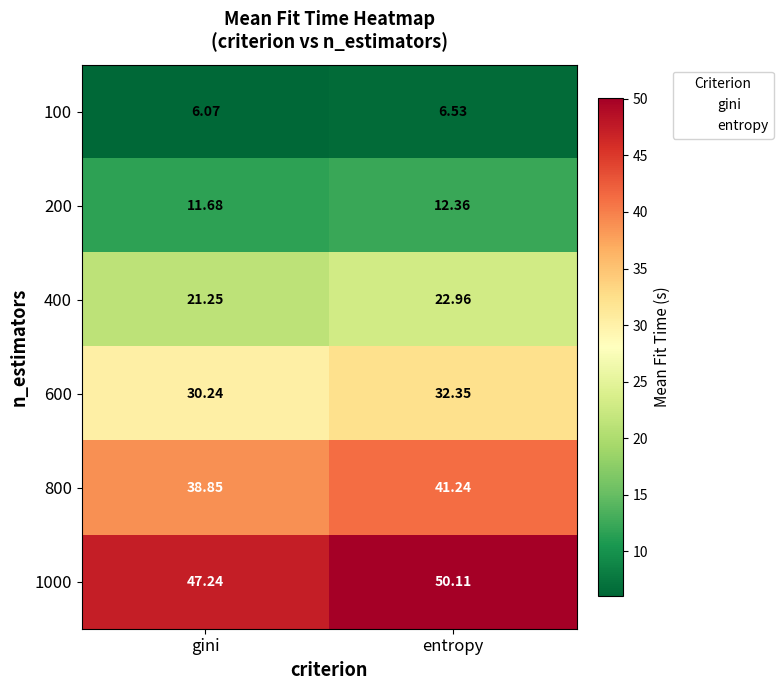

Which category has the lowest value in the 600 series?

gini